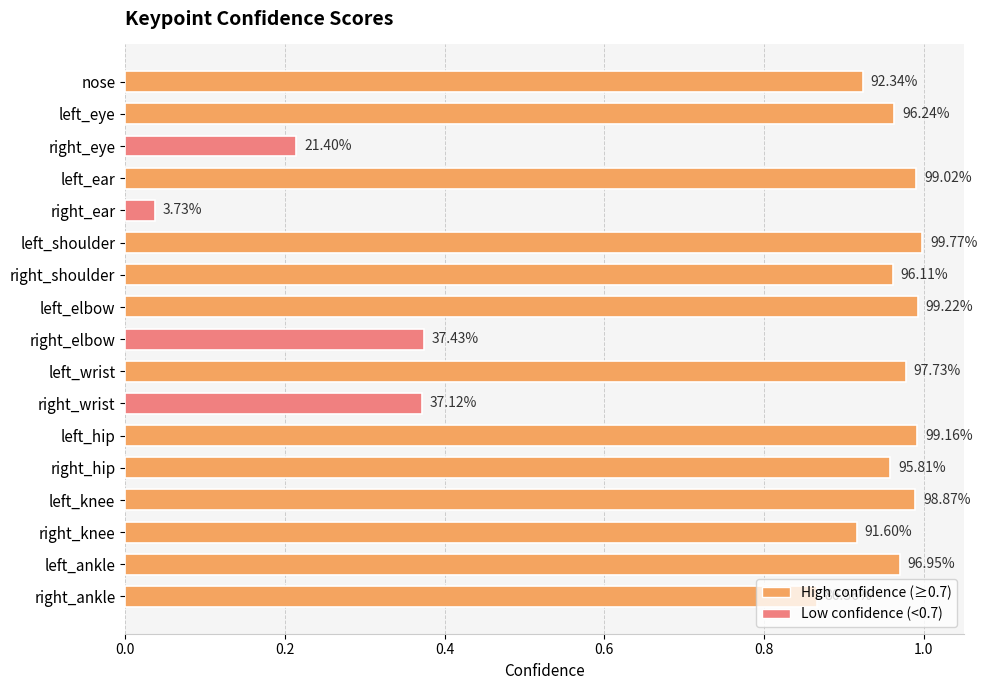

How many bars are there in total?

17